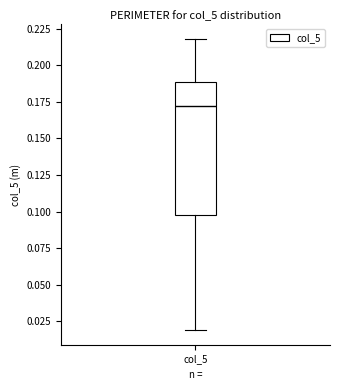

Read this box plot against the y-axis: the position of the median line, the range covered by the box, and the ends of both whiskers. The values are not printed on the chart, so give them approximately, as read against the axis.

median 0.17, box 0.10 to 0.19, whiskers 0.02 to 0.22